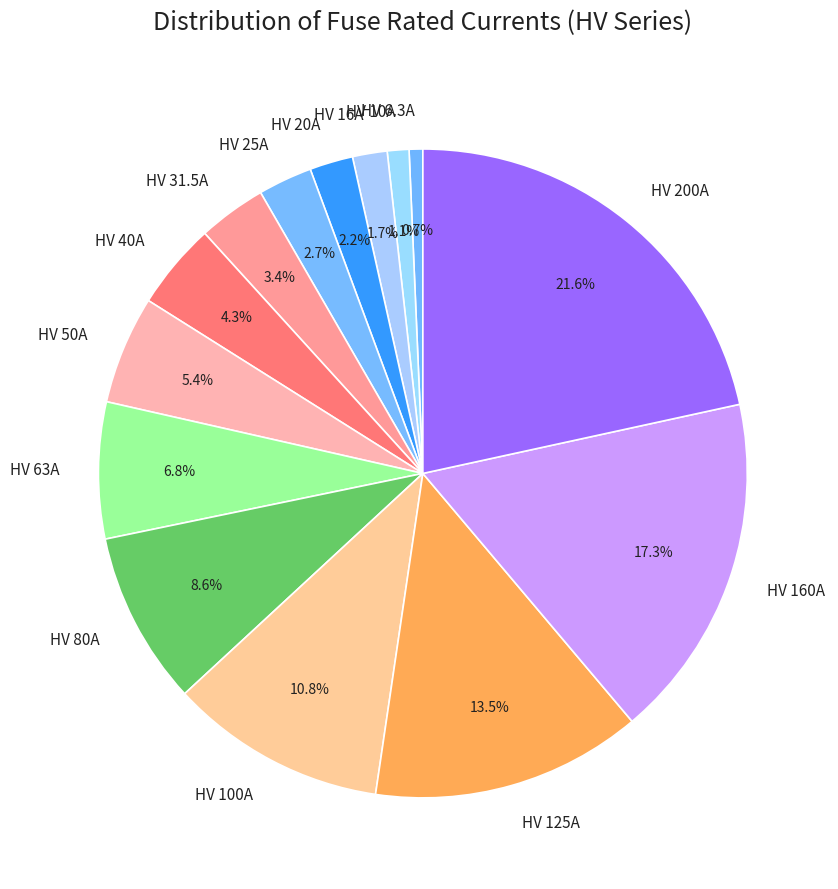

True or false: HV 6.3A accounts for 9% of the total.

False